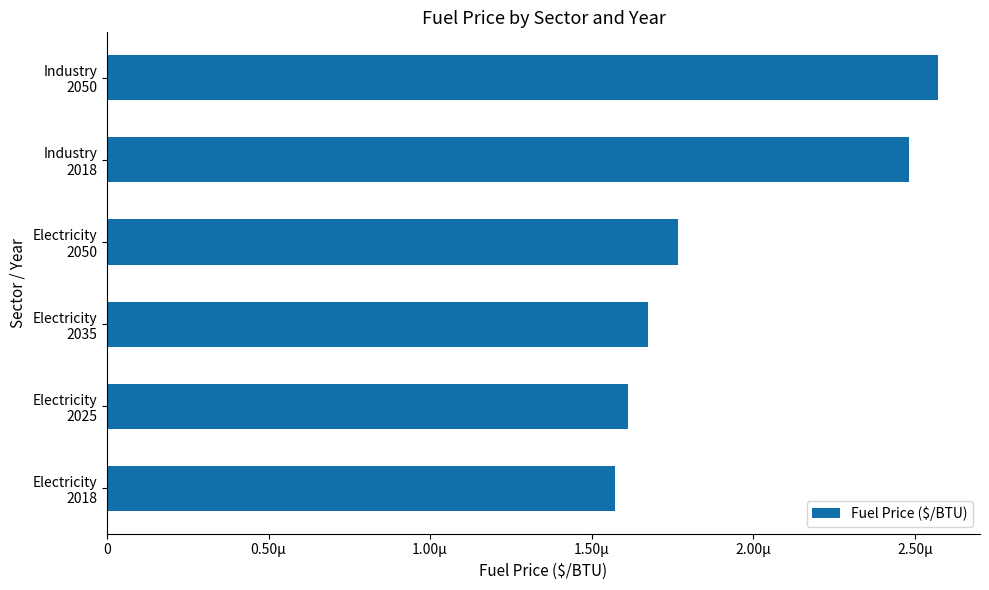

Are the bars horizontal?

Yes